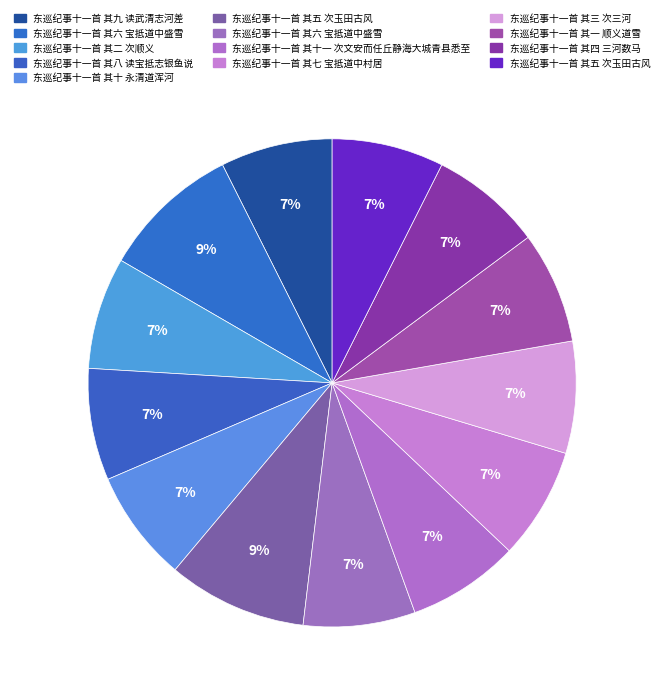

Count the number of slices in the pie.

13